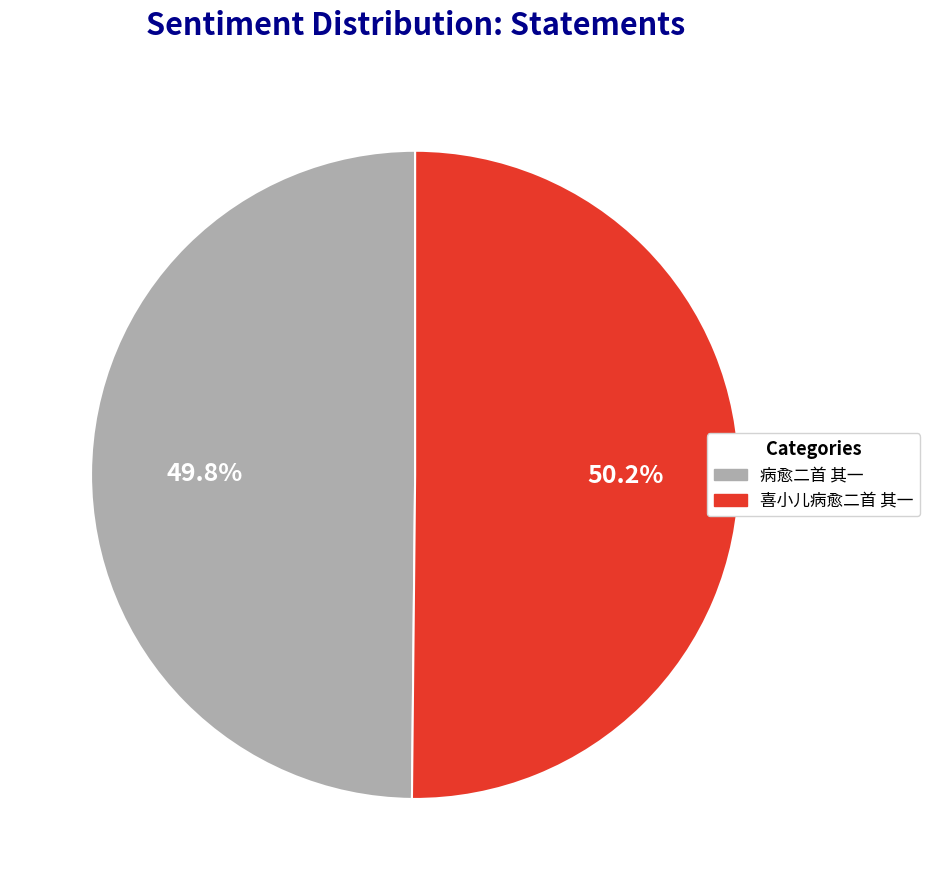

What percentage is the 喜小儿病愈二首 其一 slice, to the nearest percent?

50%